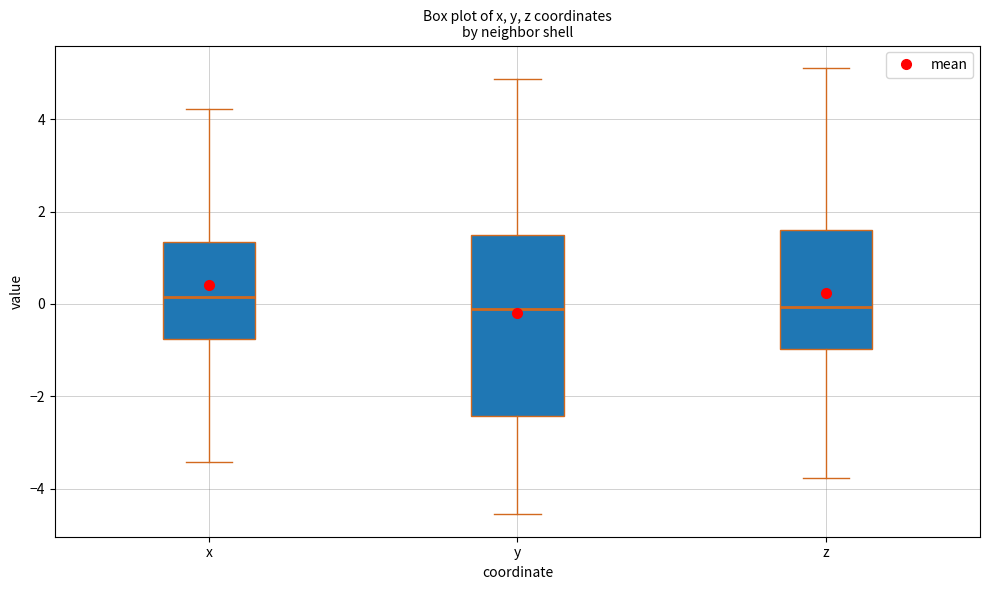

Reading left to right, read every box against the y-axis: the position of its median line, the range the box covers, and the ends of its whiskers. The values are not printed on the chart, so give them approximately, as read against the axis.

x: median 0.2, box -0.8 to 1.4, whiskers -3.4 to 4.2
y: median 0.0, box -2.4 to 1.4, whiskers -4.6 to 4.8
z: median 0.0, box -1.0 to 1.6, whiskers -3.8 to 5.2